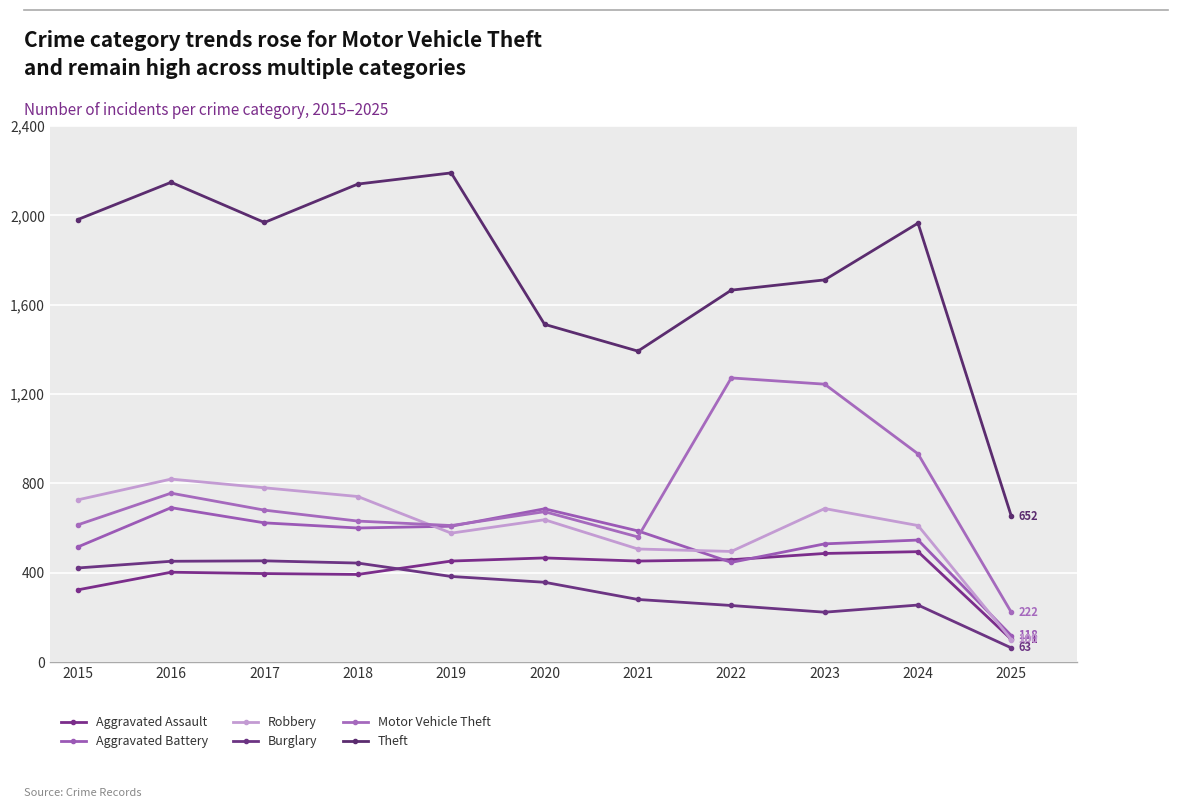

True or false: Theft and Aggravated Assault intersect in this chart.

False